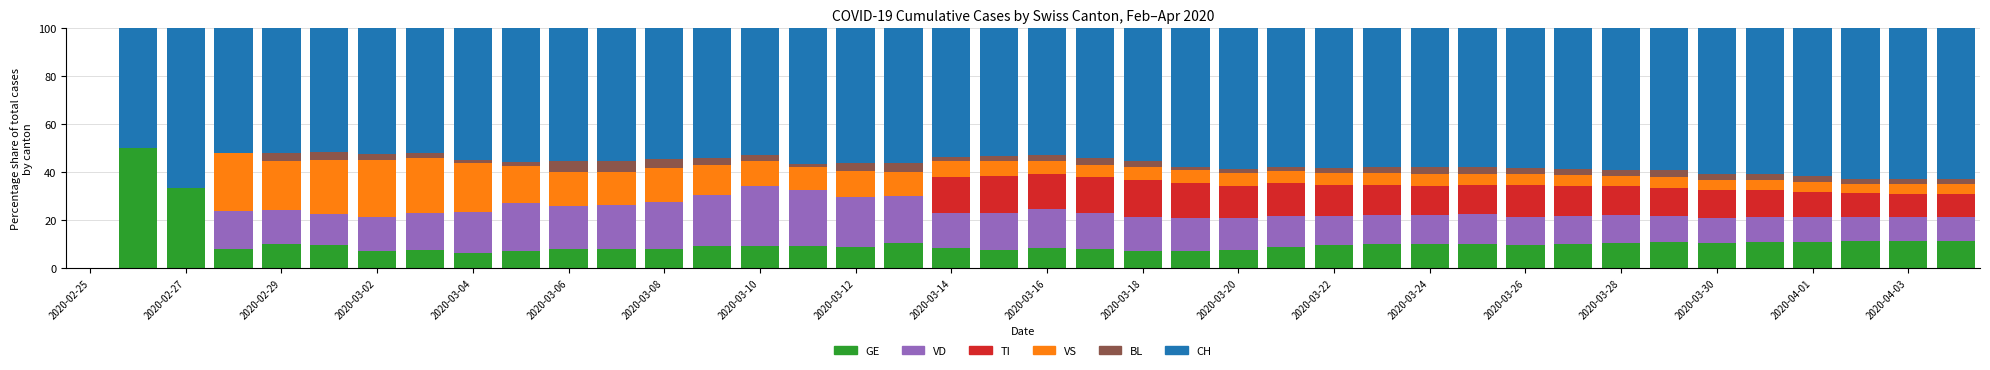

Count the number of categories in the chart.

40